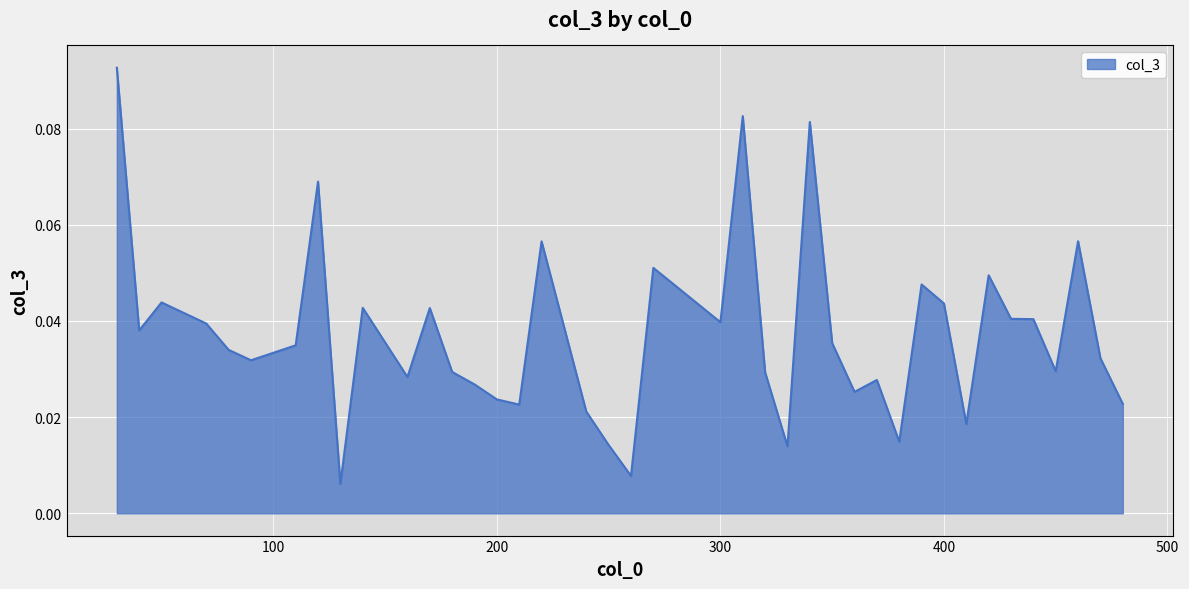

Rank the categories by value from highest to lowest.

30, 310, 340, 120, 460, 220, 270, 420, 390, 50, 400, 140, 170, 430, 440, 300, 70, 40, 350, 110, 80, 470, 90, 450, 180, 320, 160, 370, 190, 360, 200, 480, 210, 240, 410, 380, 250, 330, 260, 130